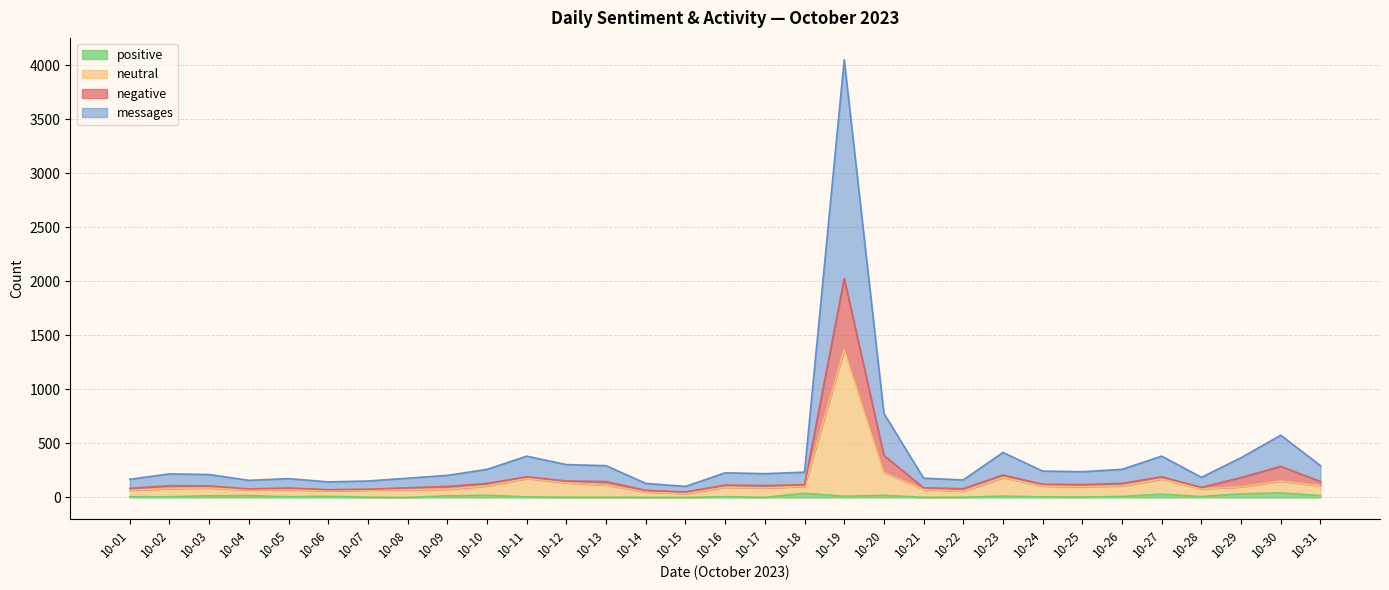

Does the chart display data point markers on the line(s)?

No